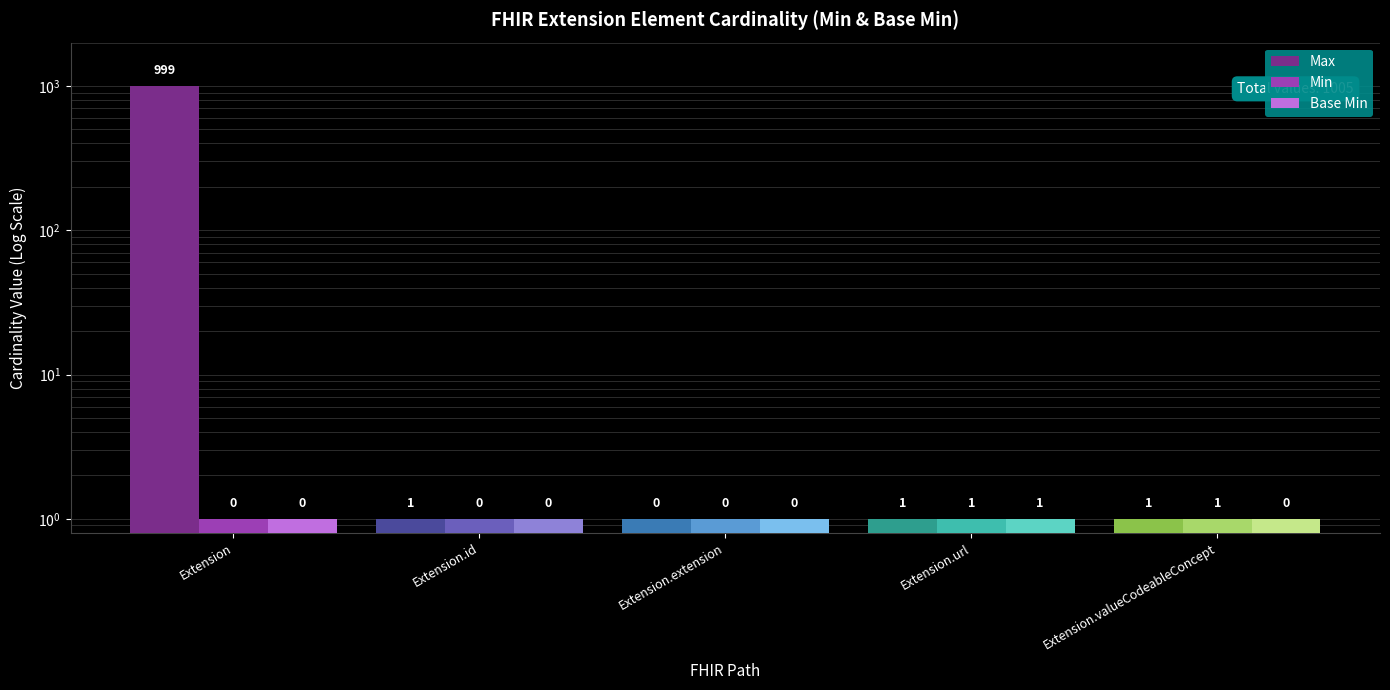

Is the value of Max at Extension.url greater than the value of Base Min at Extension.id?

No